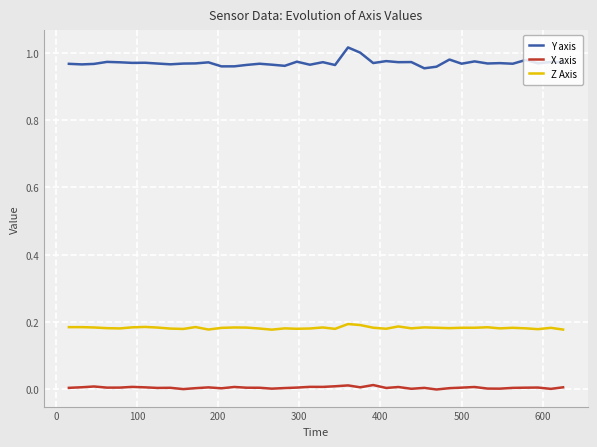

Which series has the widest spread of values?

Y axis